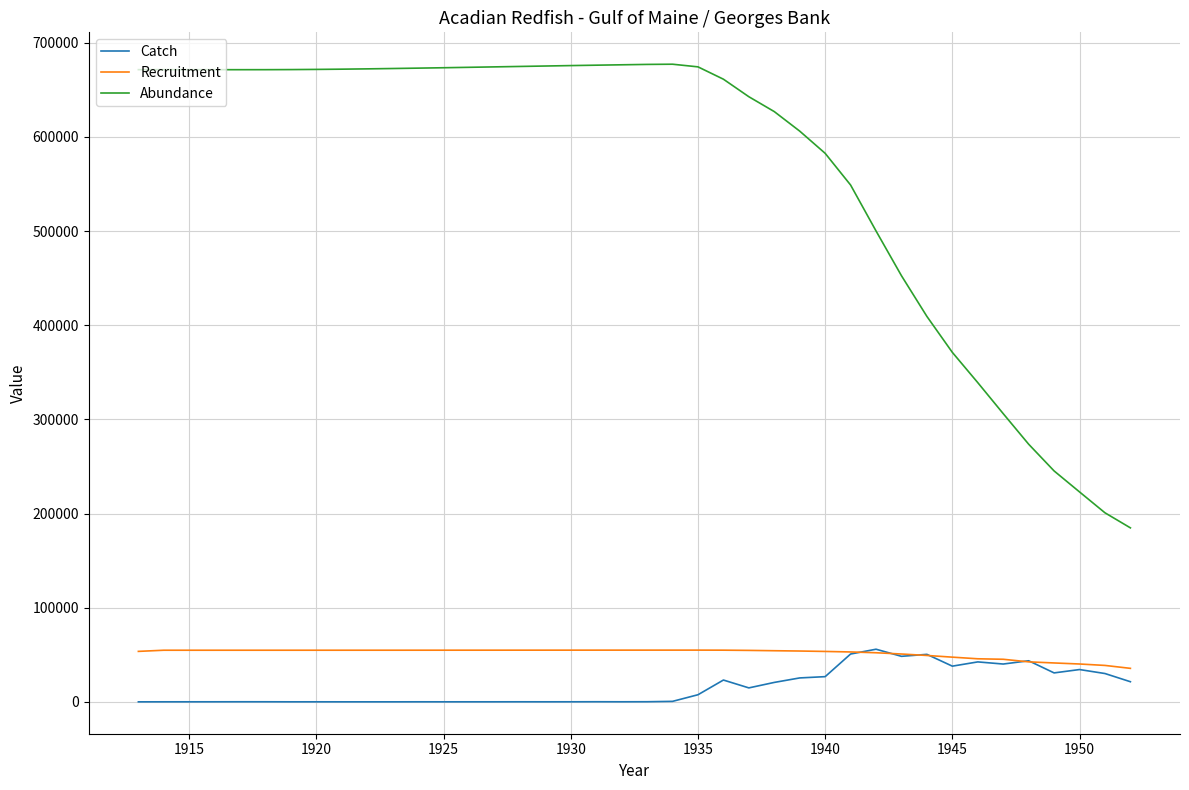

What is the greatest value displayed?

677242